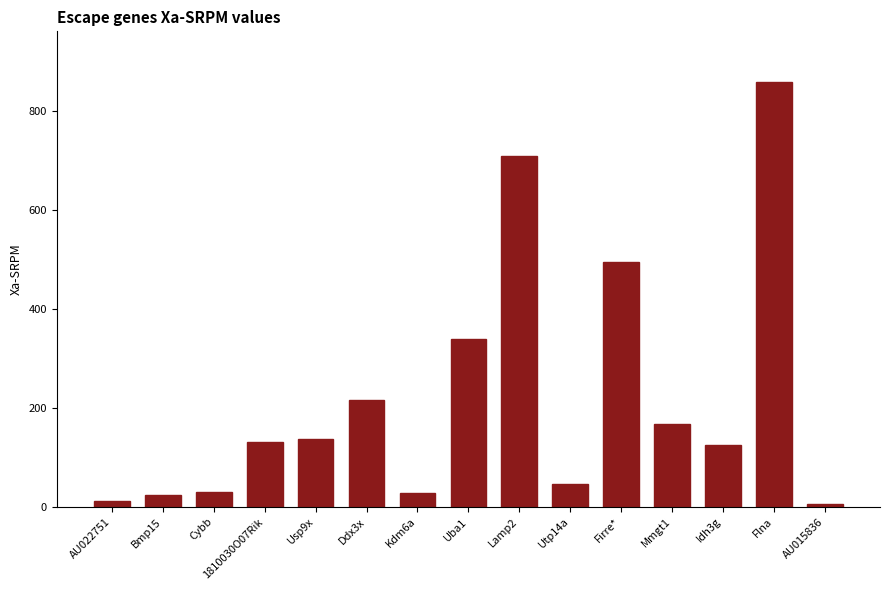

What is the sum of the values at Ddx3x and Uba1?

555.7